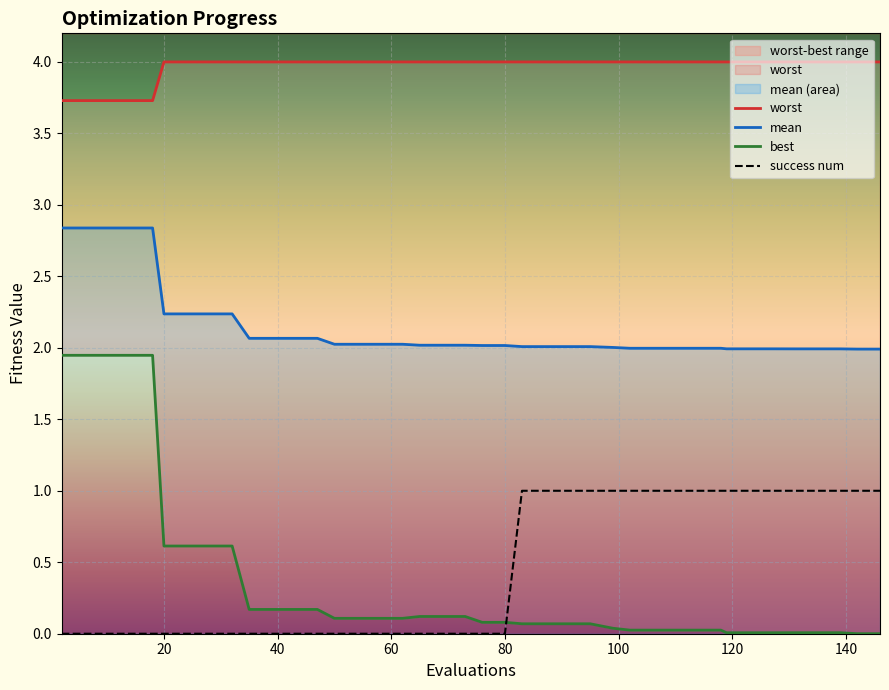

The mean series shows 1.5 at 20. True or false?

False